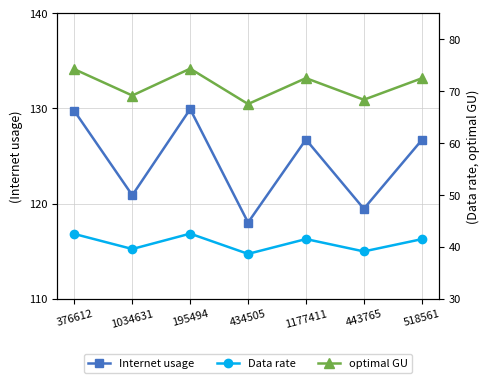

What is the average value of the Internet usage series?

124.5